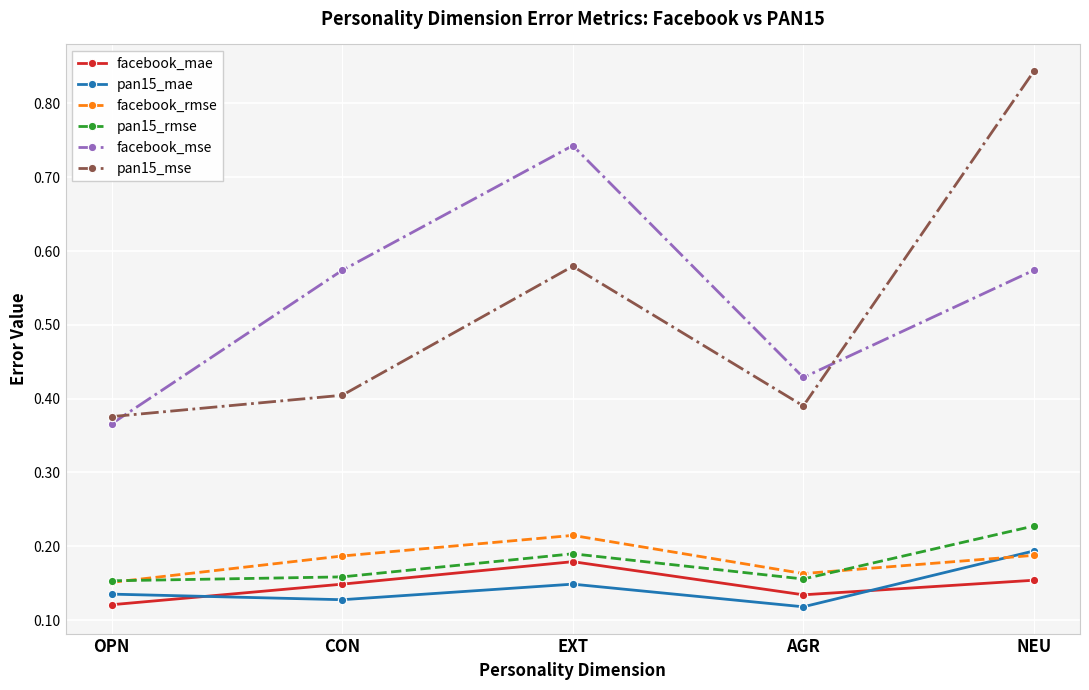

True or false: facebook_mae has a value of 0.2 at EXT.

True